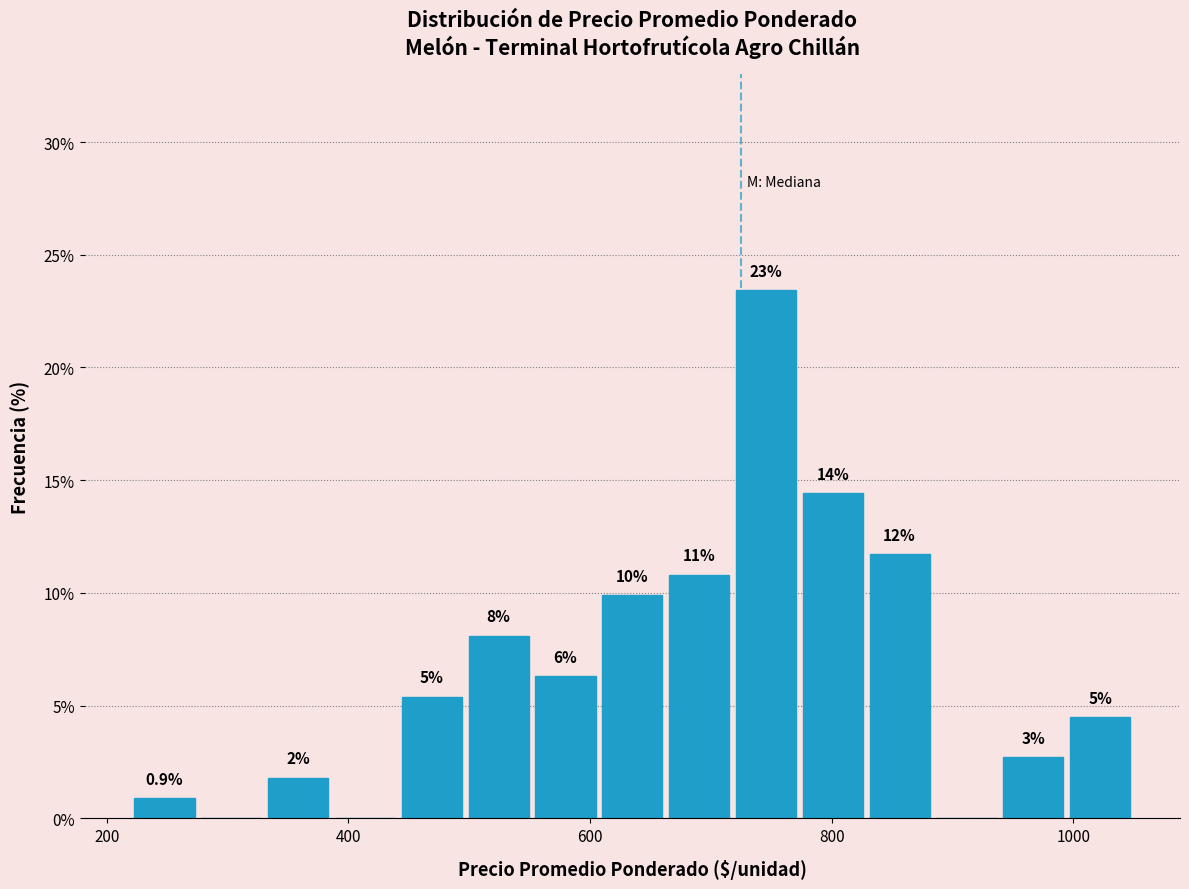

Read against the x-axis, roughly where is the centre of the tallest bar?

740